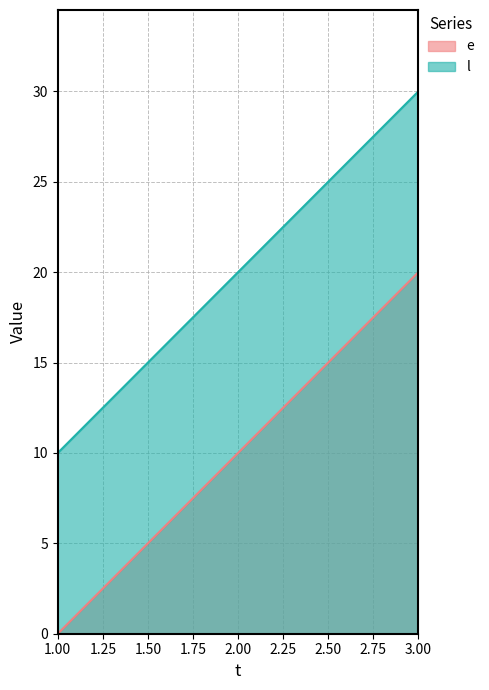

Reading right to left, transcribe all the data shown in this chart.

e: 3=20	2=10	1=0
l: 3=30	2=20	1=10